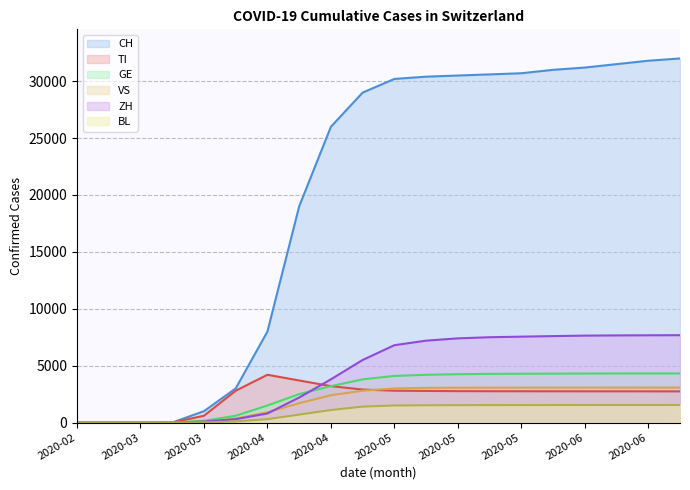

Count the number of categories in the chart.

20